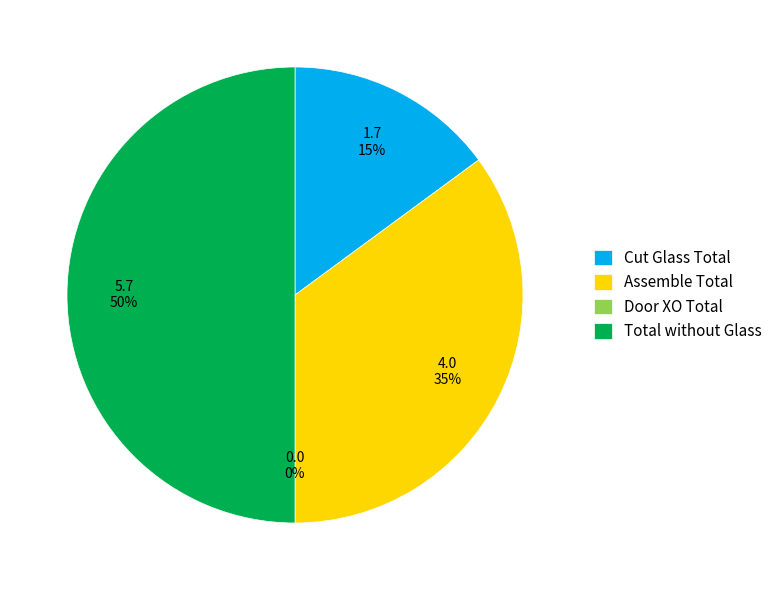

Is it true that GX-SH without grids is 93% of the pie?

False